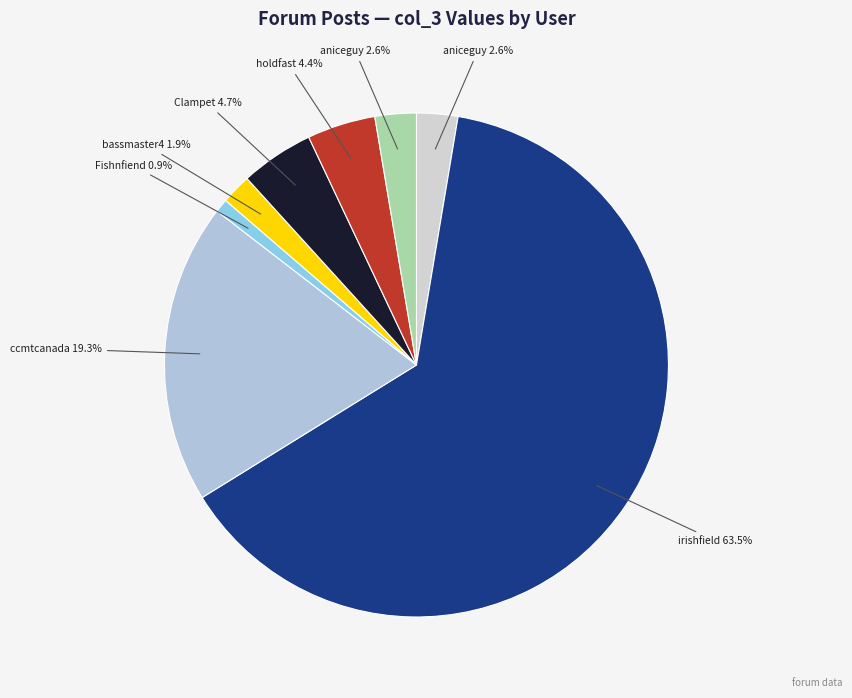

Count the number of slices in the pie.

8